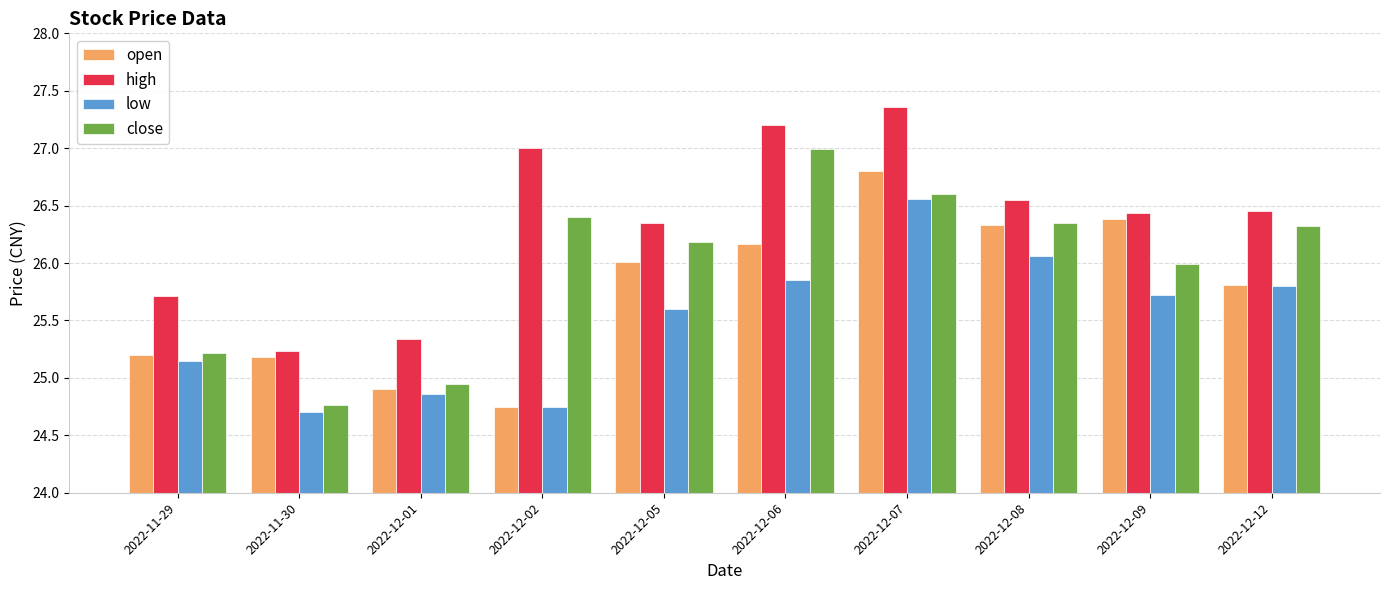

At which category is the sum across all series the highest?

2022-12-07